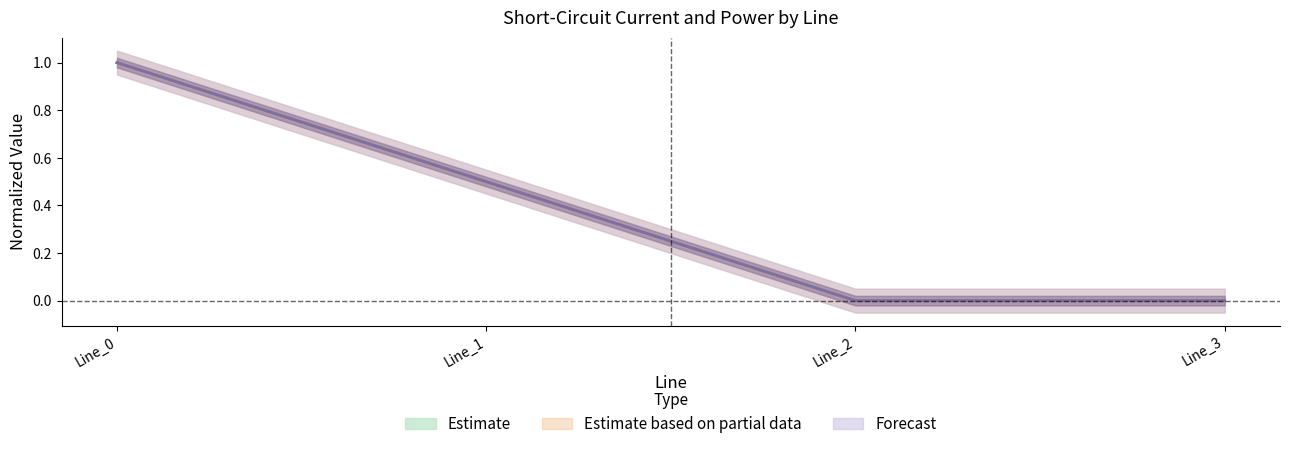

True or false: pf_ikss_b_to_ka and pf_ikss_b_from_ka intersect in this chart.

False